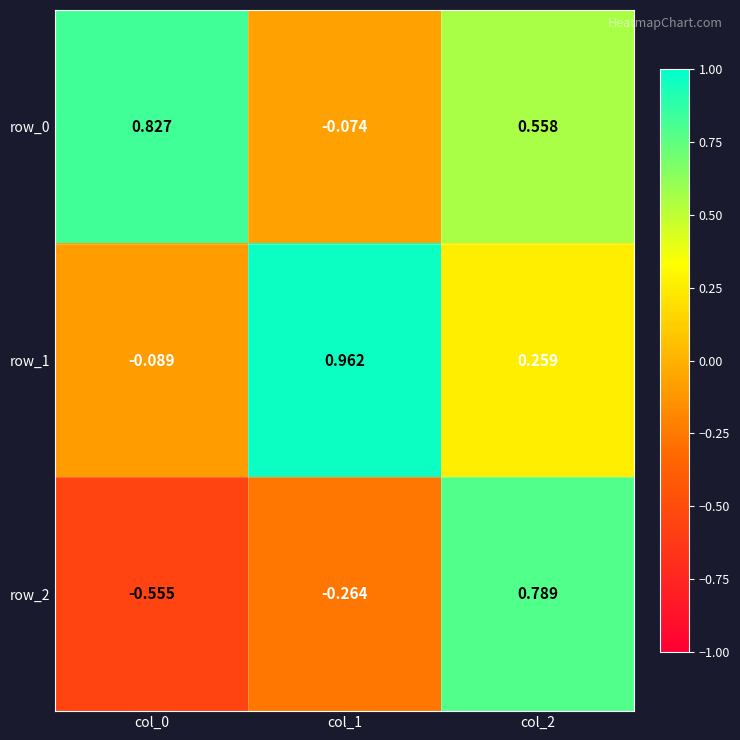

Is the value of row_1 at col_1 greater than the value of row_2 at col_0?

Yes